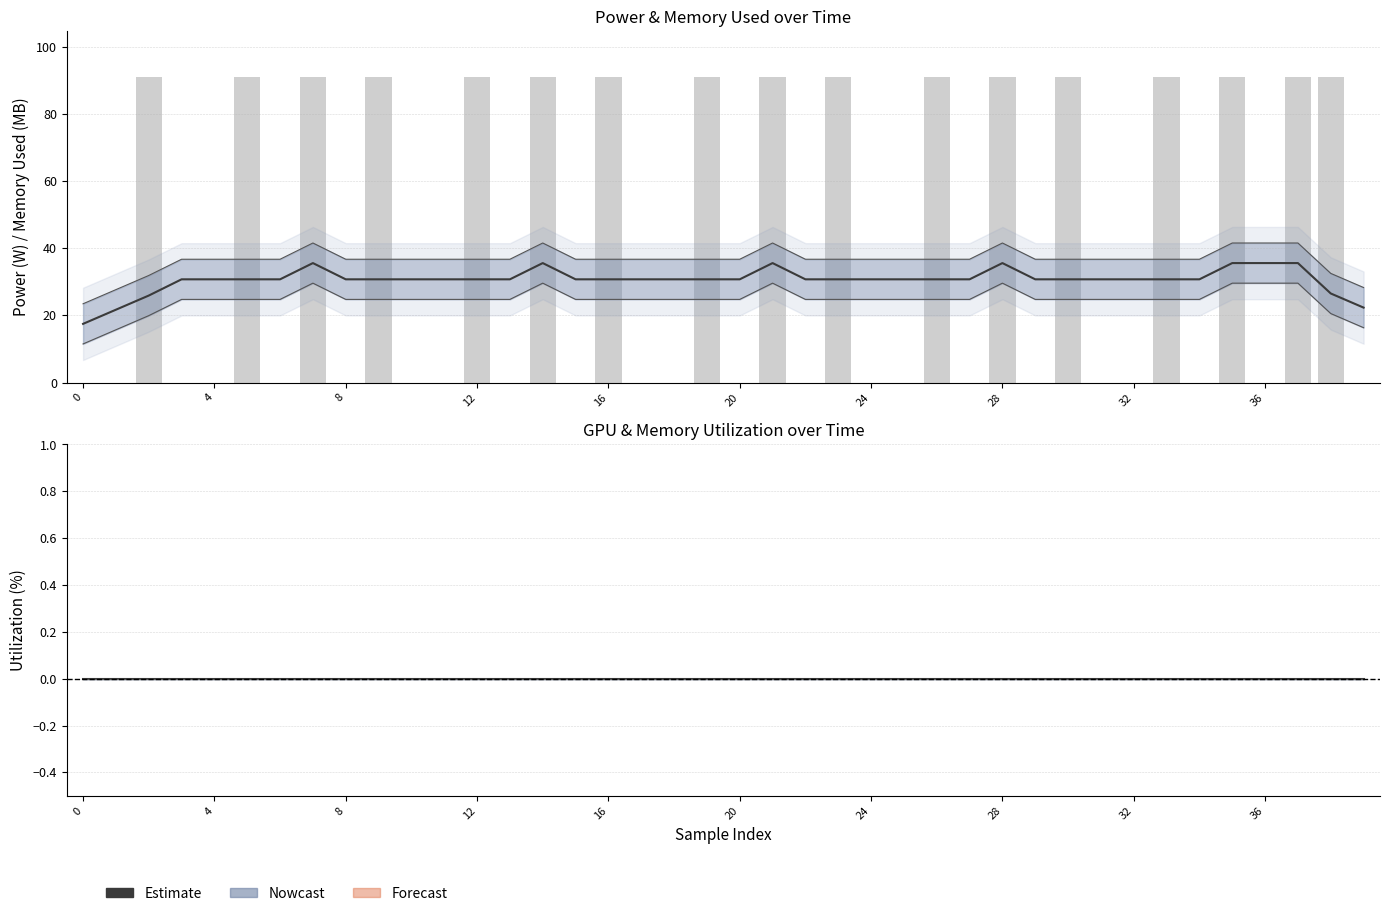

What is the total value across all series at 8?

30.8